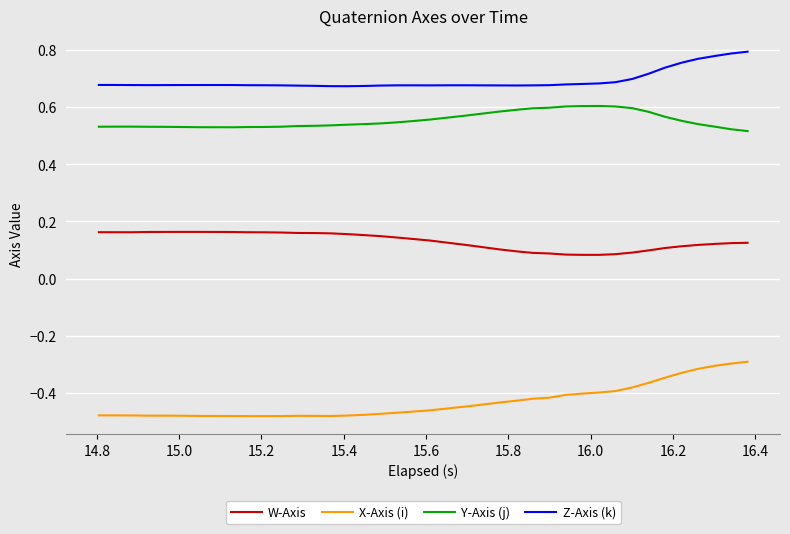

True or false: W-Axis and Y-Axis (j) intersect in this chart.

False